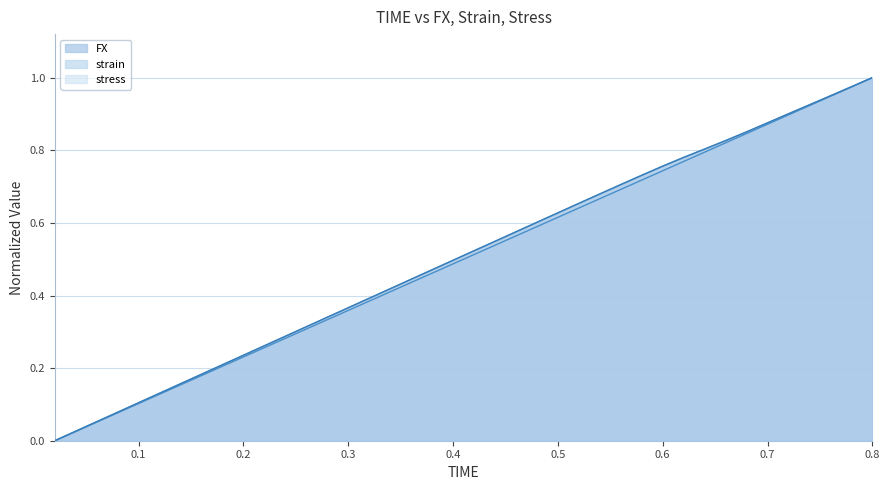

At how many categories does at least one series exceed 0?

39